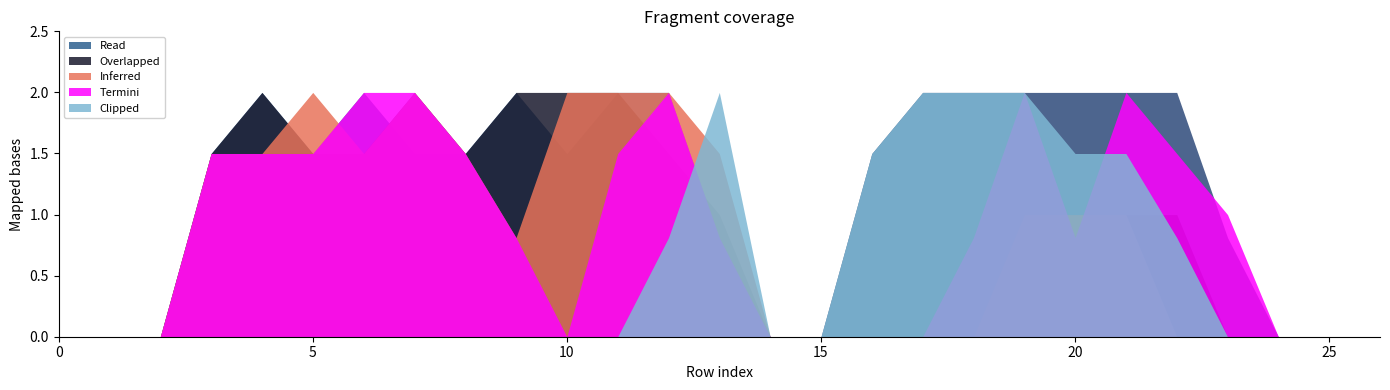

How many categories are shown in the chart?

27